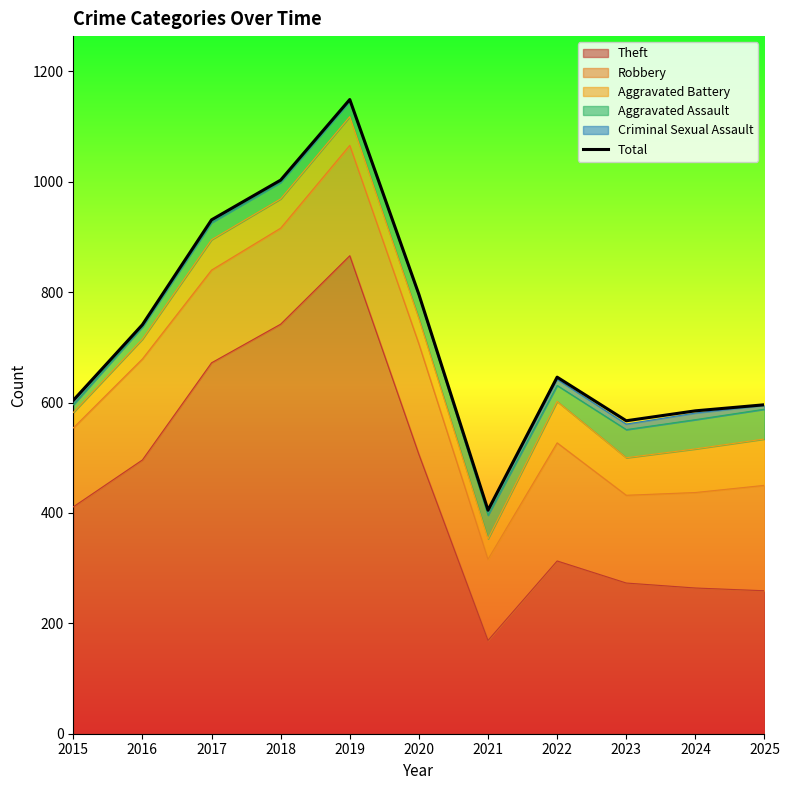

What is the difference between the values at 2015 and 2020?

192